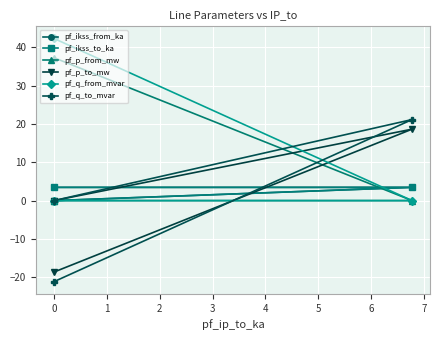

What is the sum of the pf_p_to_mw values at −1 and 1?

-18.7